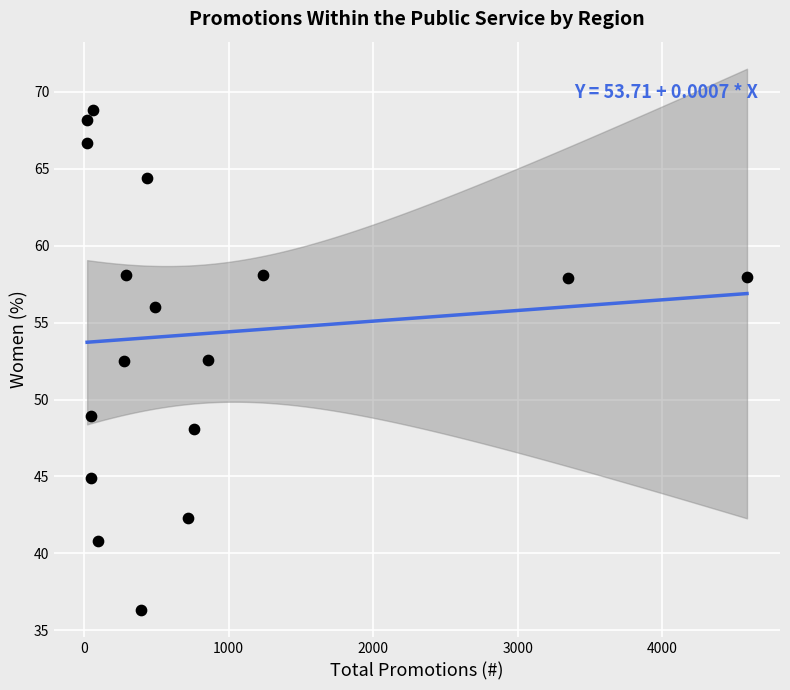

What is the range of Y values (max minus min)?

32.5